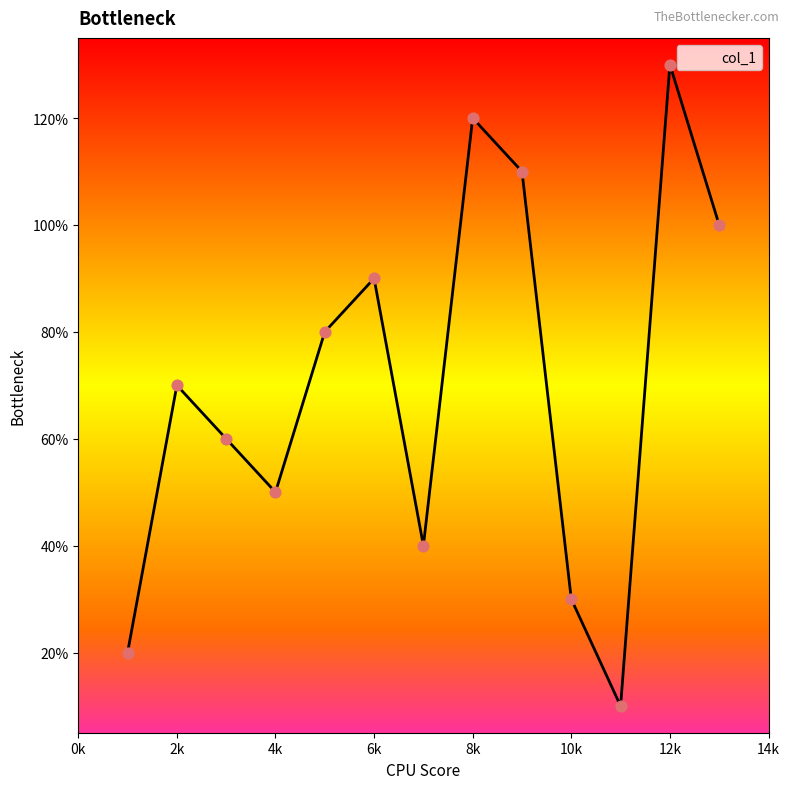

Between 10 and 9, which is larger?

9